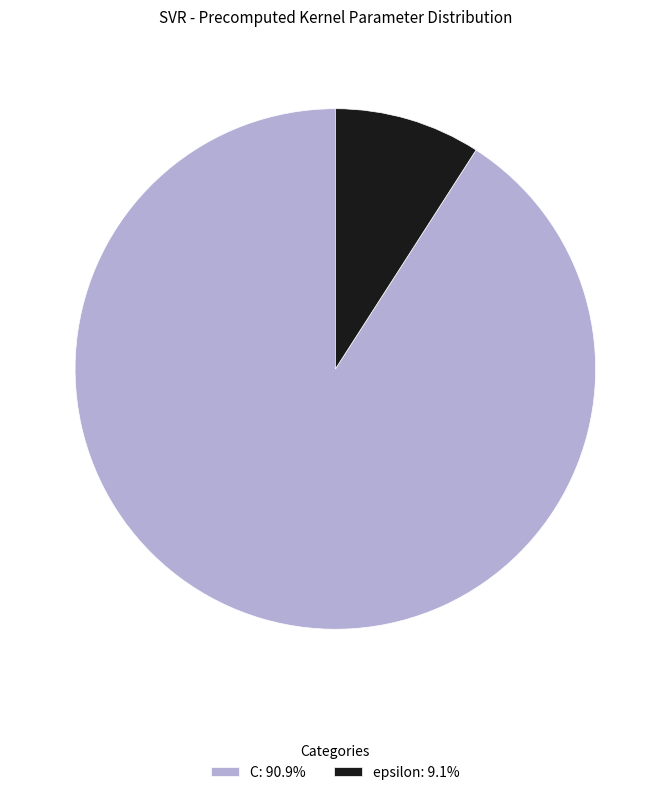

Is epsilon: 9.1% the majority of the pie?

No